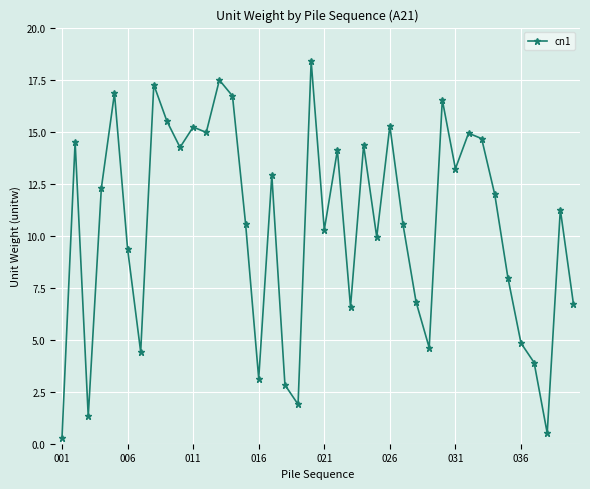

What is the greatest value displayed?

18.4